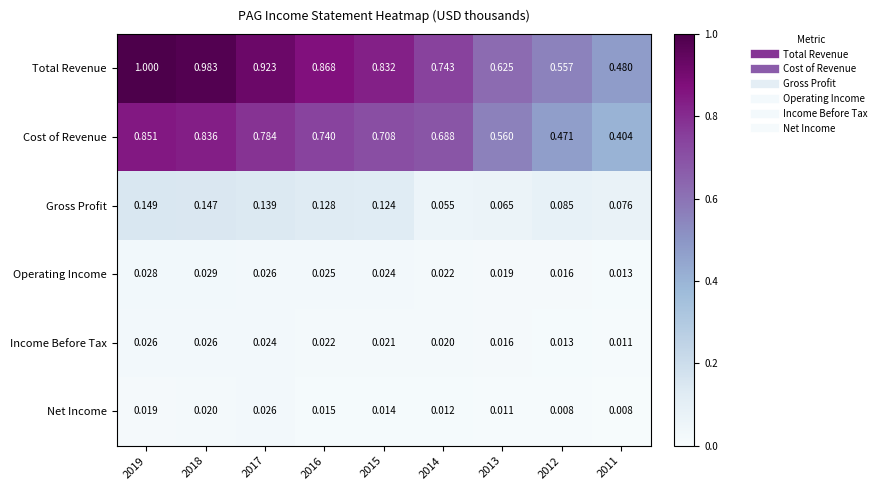

Is the value of Income Before Tax at 2015 greater than the value of Operating Income at 2017?

No